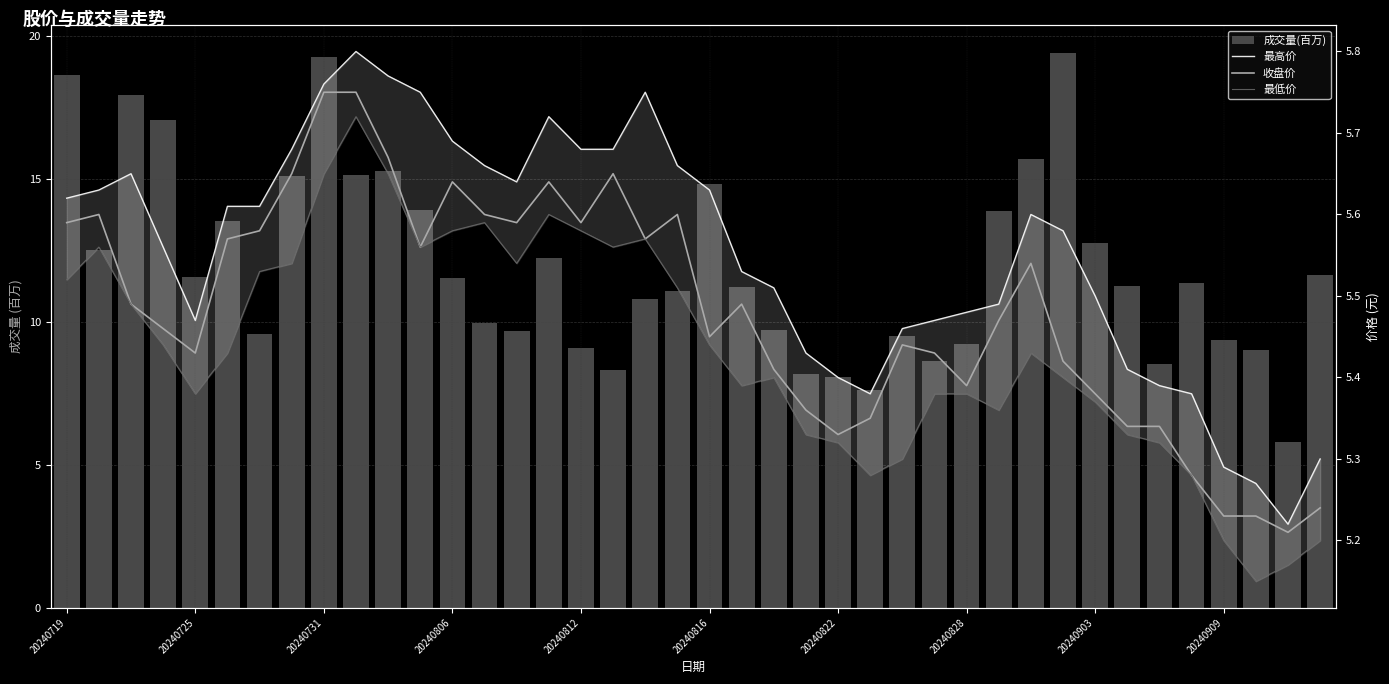

Is it true that 收盘价 equals 1.6 at 20240828?

False